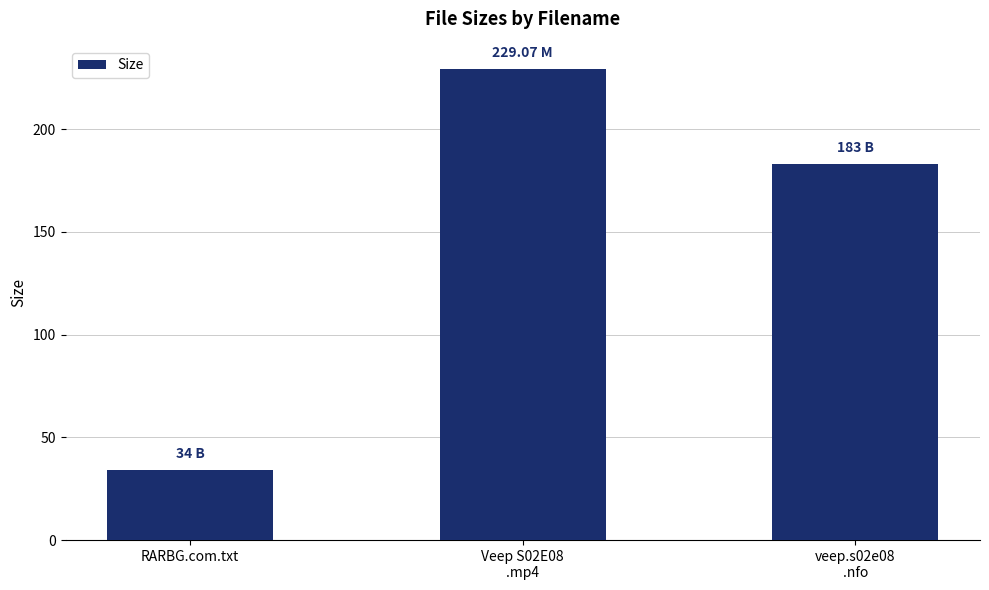

At which label does the data first exceed 183?

Veep S02E08
.mp4